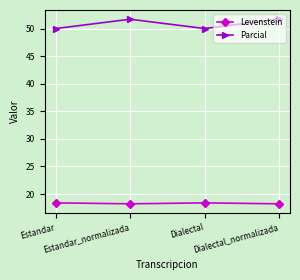

What position from the left is Estandar_normalizada?

2